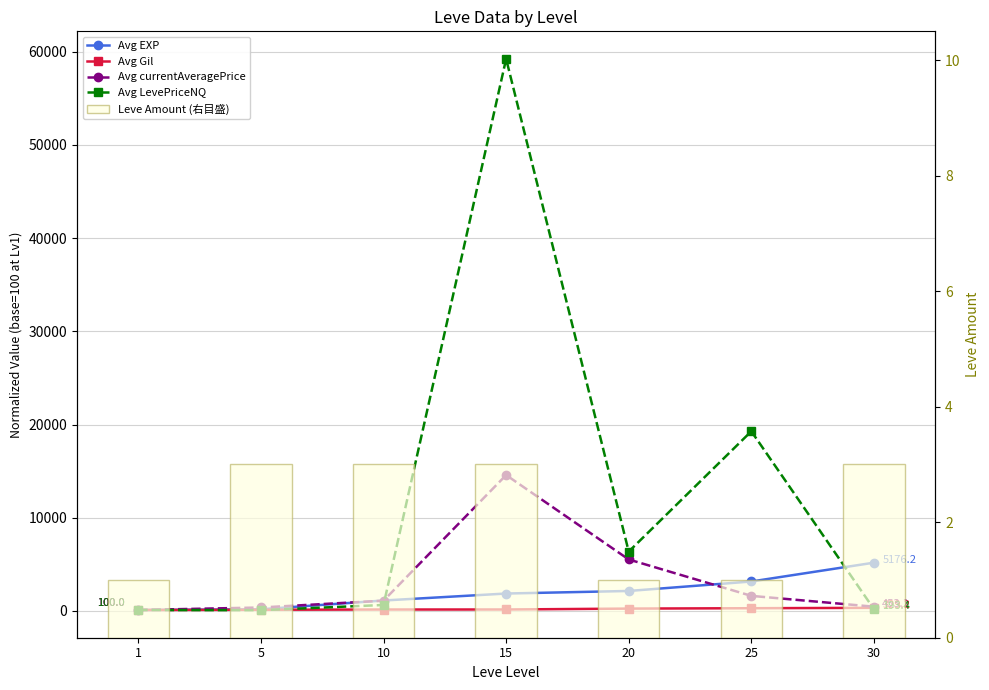

At which label does Avg EXP first exceed 1864?

15